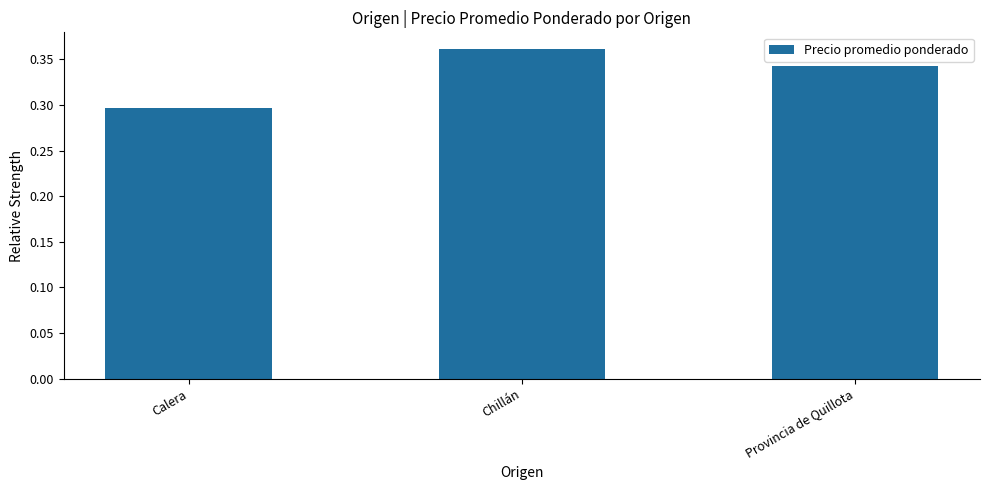

Rank the categories by value from highest to lowest.

Chillán, Provincia de Quillota, Calera